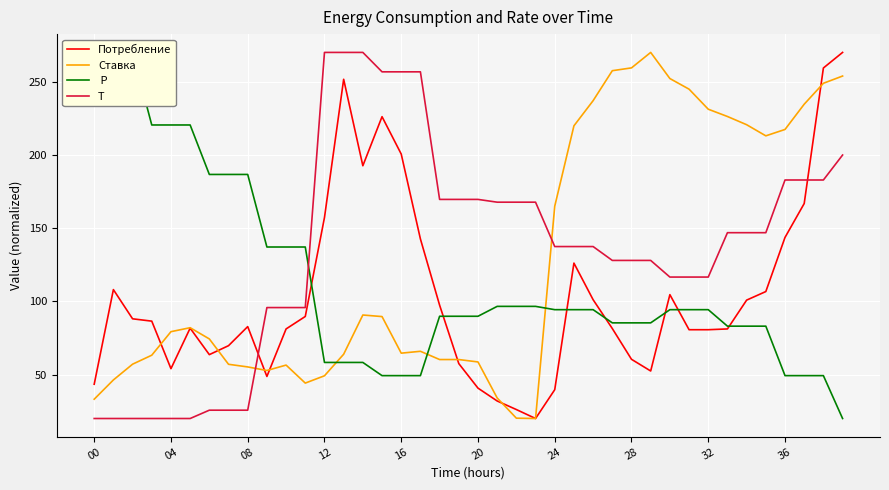

What is the maximum value for Ставка?

270.0